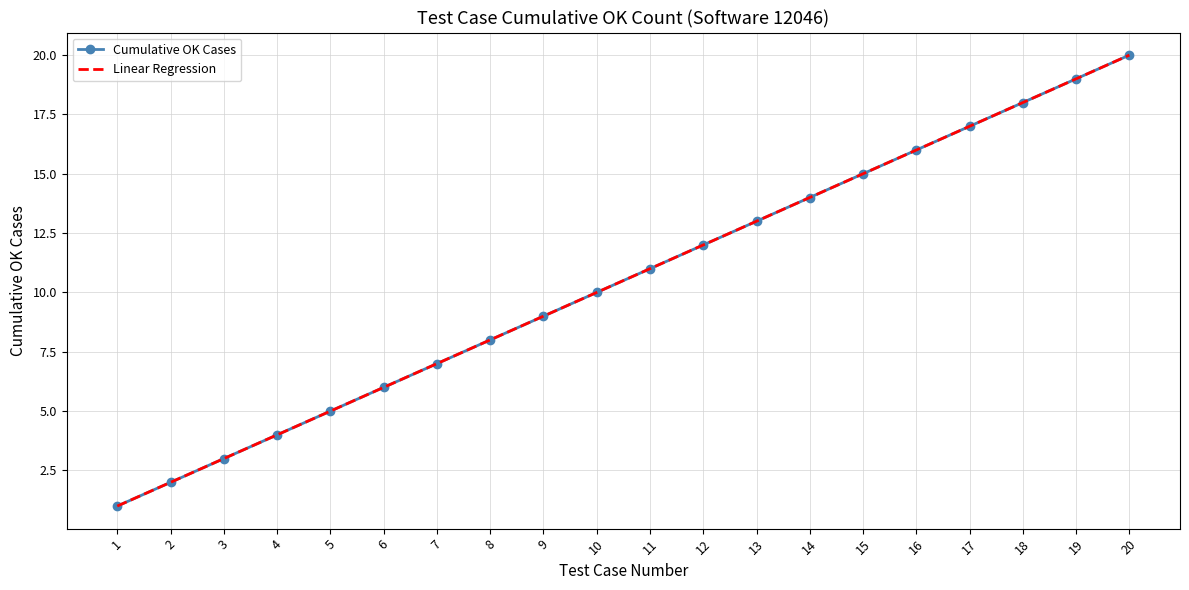

What is the value of the Linear Regression point at the 14th from the left?

14.0